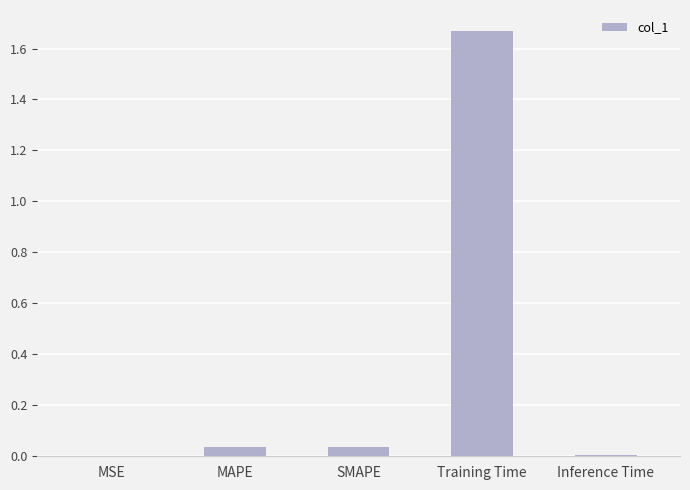

Between Inference Time and Training Time, which is larger?

Training Time